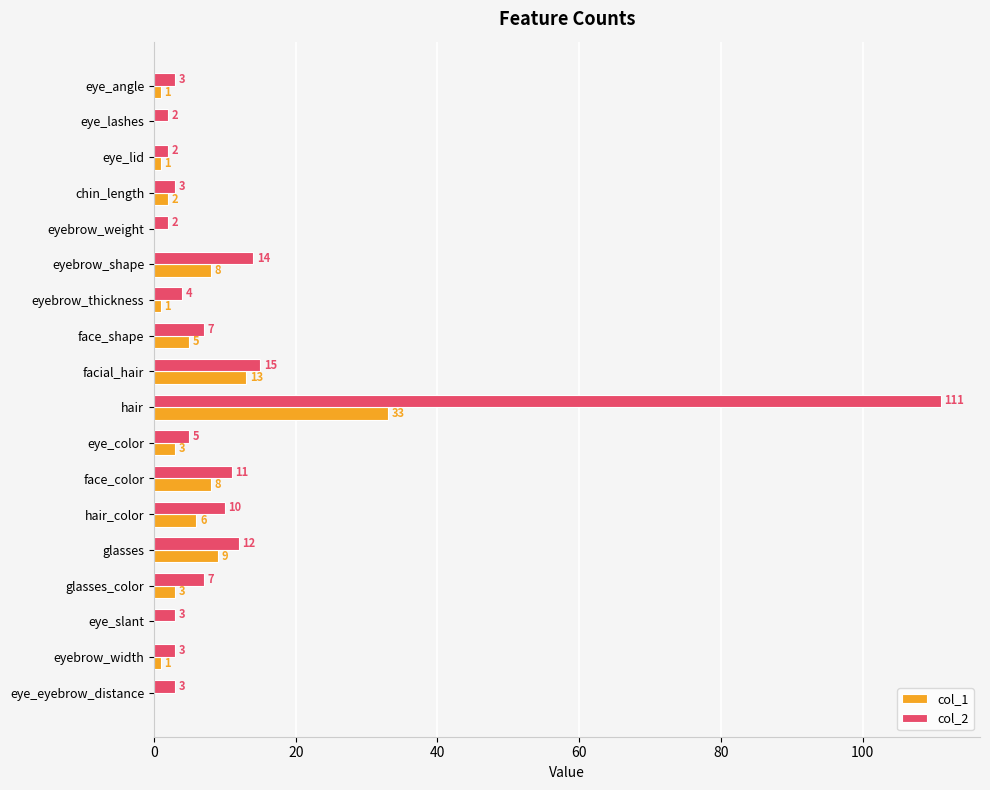

Which series has the largest total across all categories?

col_2